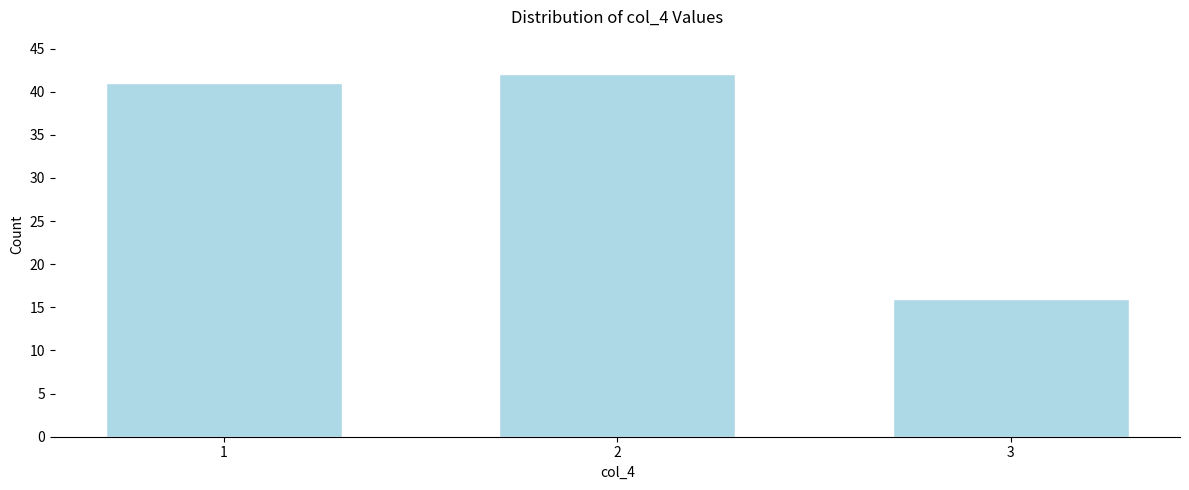

Reading right to left, extract all data points from this chart.

3=16	2=42	1=41